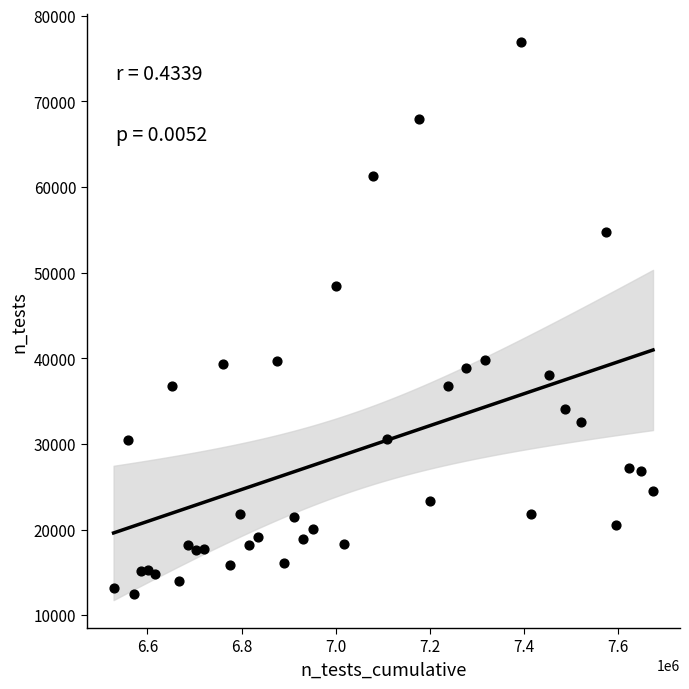

What Y value in the scatter plot is closest to 44711?

48475